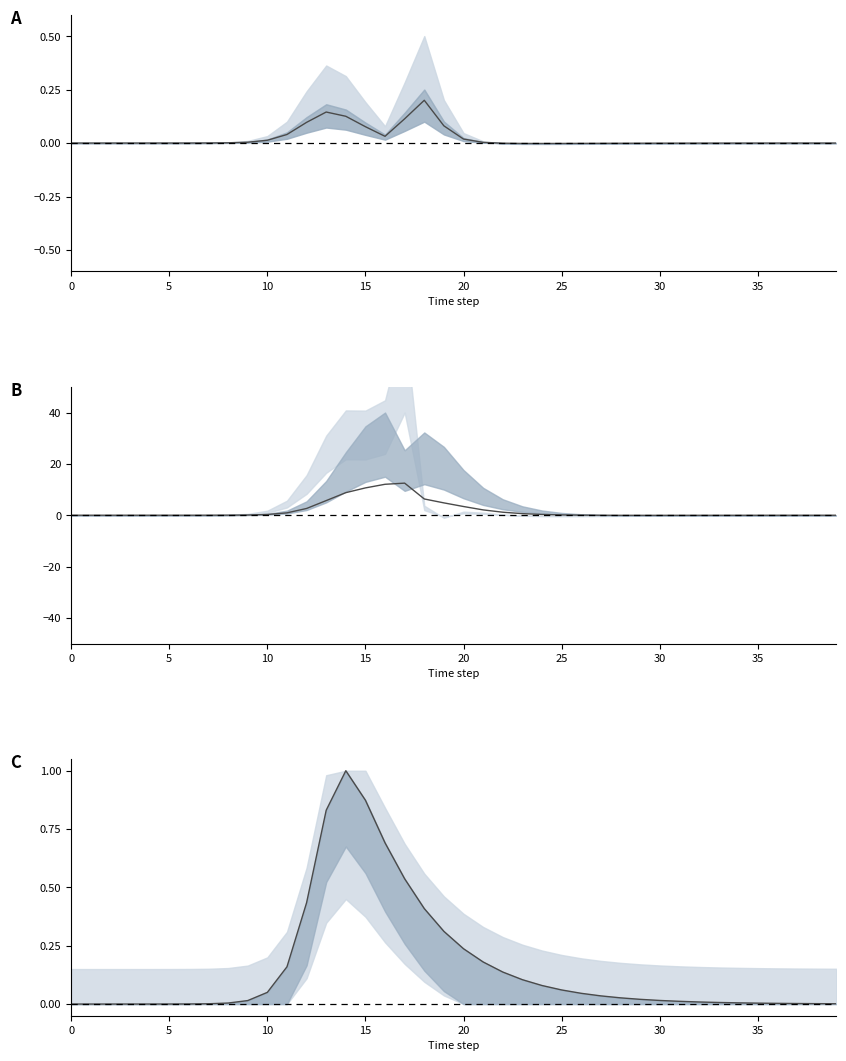

At how many categories does at least one series exceed 9?

3